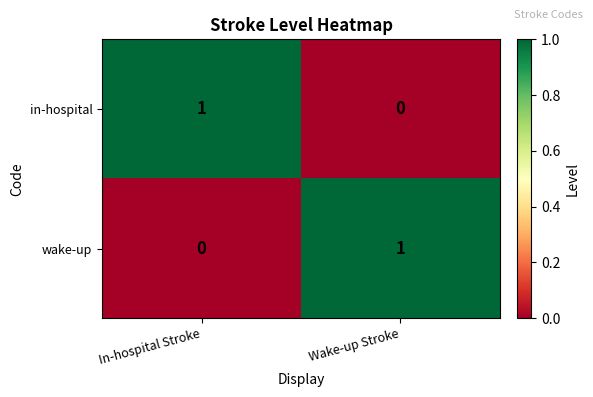

Reading right to left, transcribe all the data shown in this chart.

in-hospital: Wake-up Stroke=0	In-hospital Stroke=1
wake-up: Wake-up Stroke=1	In-hospital Stroke=0